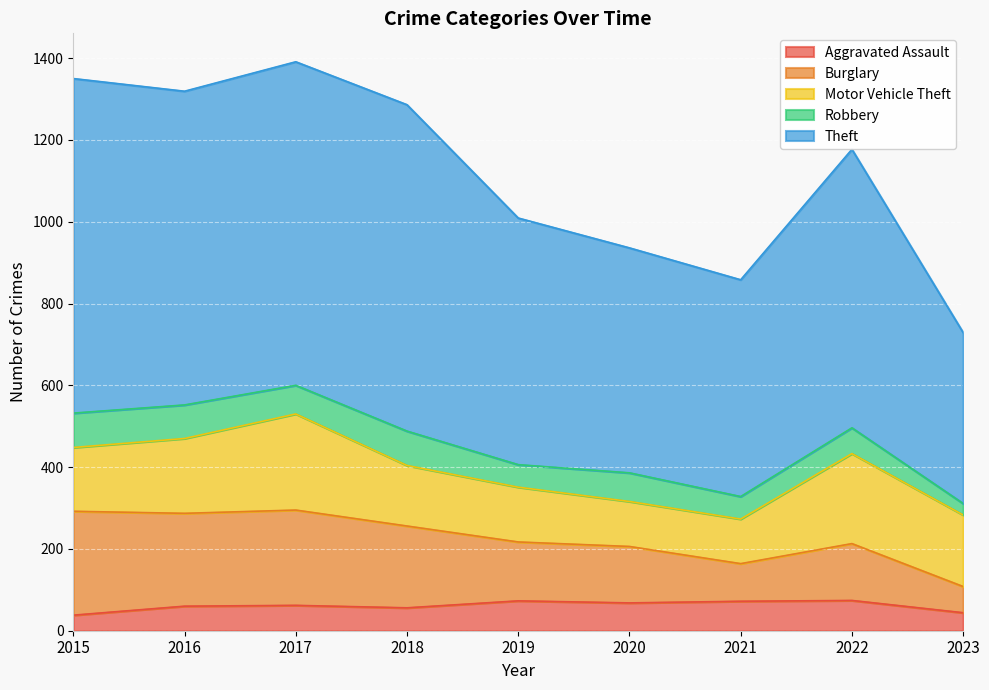

At which category does Burglary reach its first local valley?

2016